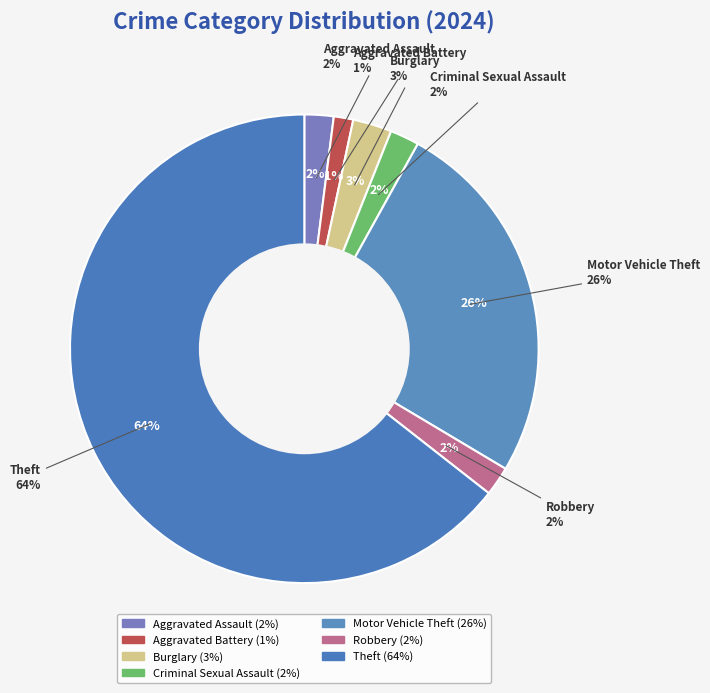

What is the largest slice in the pie chart?

Theft